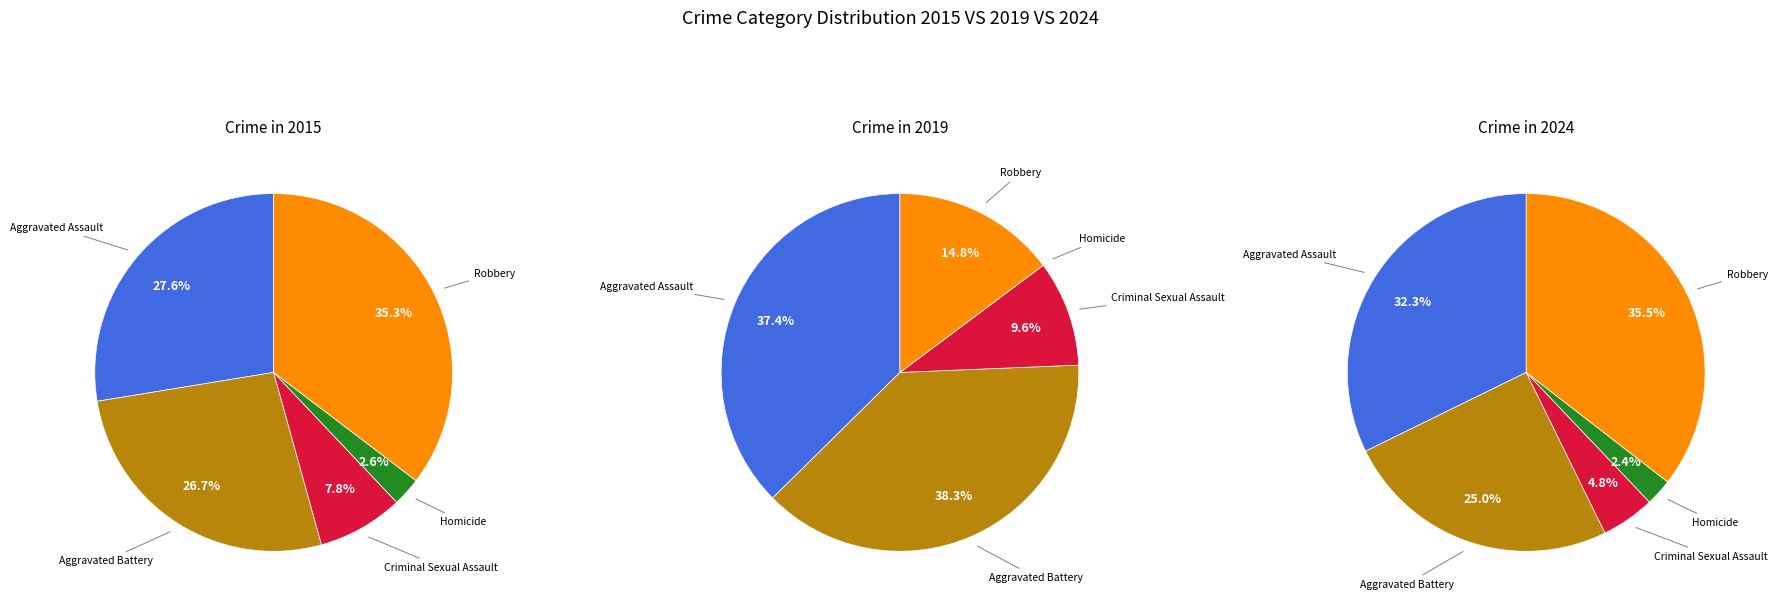

How many slices are in this pie chart?

5